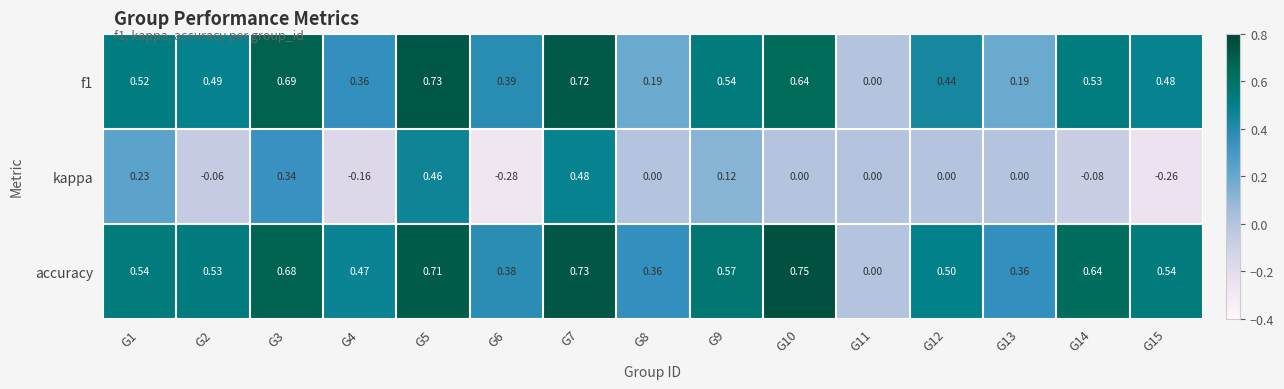

Which series has the largest range (max minus min)?

kappa